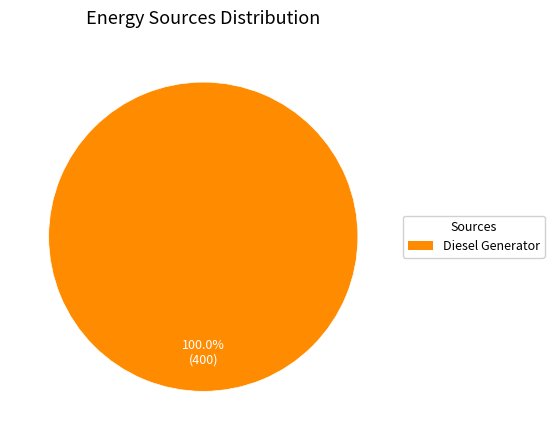

Is there a majority slice in this chart?

Yes